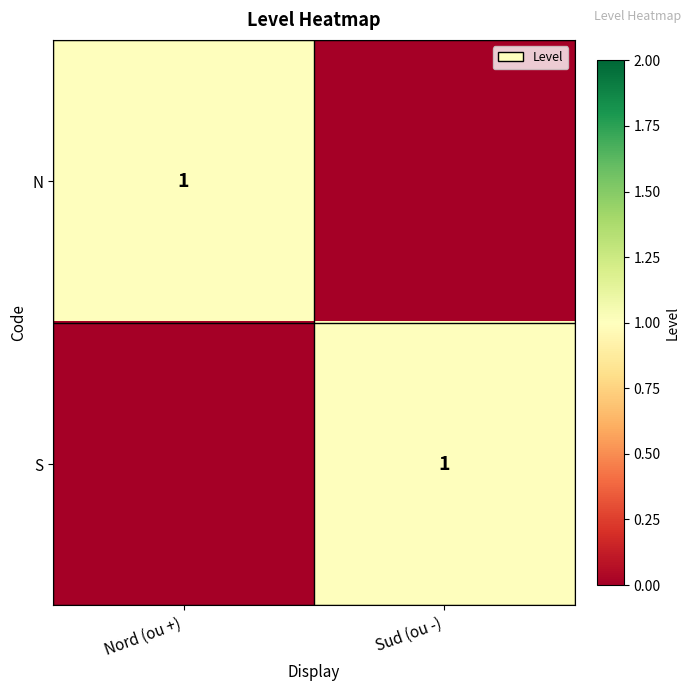

True or false: N has a value of 0 at Nord (ou +).

False